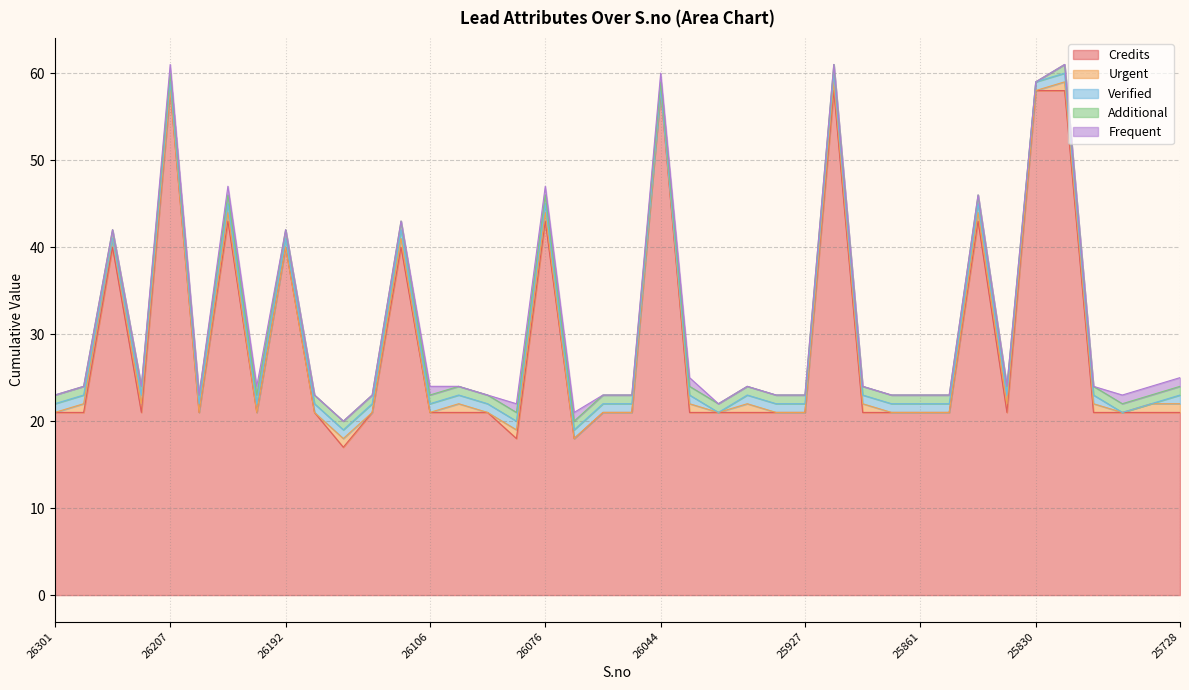

What is the sum of all Credits values?

1138